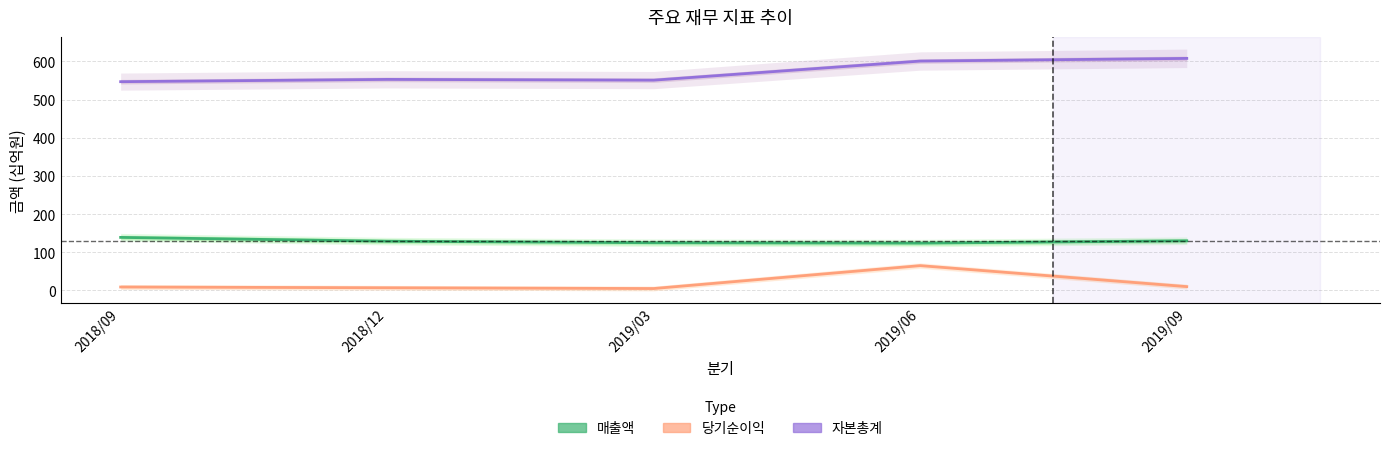

At how many categories does at least one series exceed 180?

5